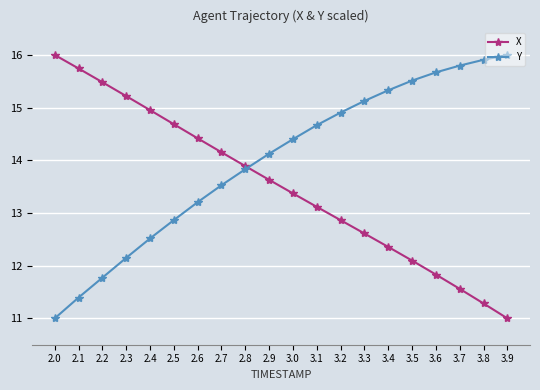

Reading left to right, list all the values displayed in this chart.

X: 2.0=16.0	2.1=15.7	2.2=15.5	2.3=15.2	2.4=15.0	2.5=14.7	2.6=14.4	2.7=14.2	2.8=13.9	2.9=13.6	3.0=13.4	3.1=13.1	3.2=12.9	3.3=12.6	3.4=12.4	3.5=12.1	3.6=11.8	3.7=11.6	3.8=11.3	3.9=11.0
Y: 2.0=11.0	2.1=11.4	2.2=11.8	2.3=12.1	2.4=12.5	2.5=12.9	2.6=13.2	2.7=13.5	2.8=13.8	2.9=14.1	3.0=14.4	3.1=14.7	3.2=14.9	3.3=15.1	3.4=15.3	3.5=15.5	3.6=15.7	3.7=15.8	3.8=15.9	3.9=16.0